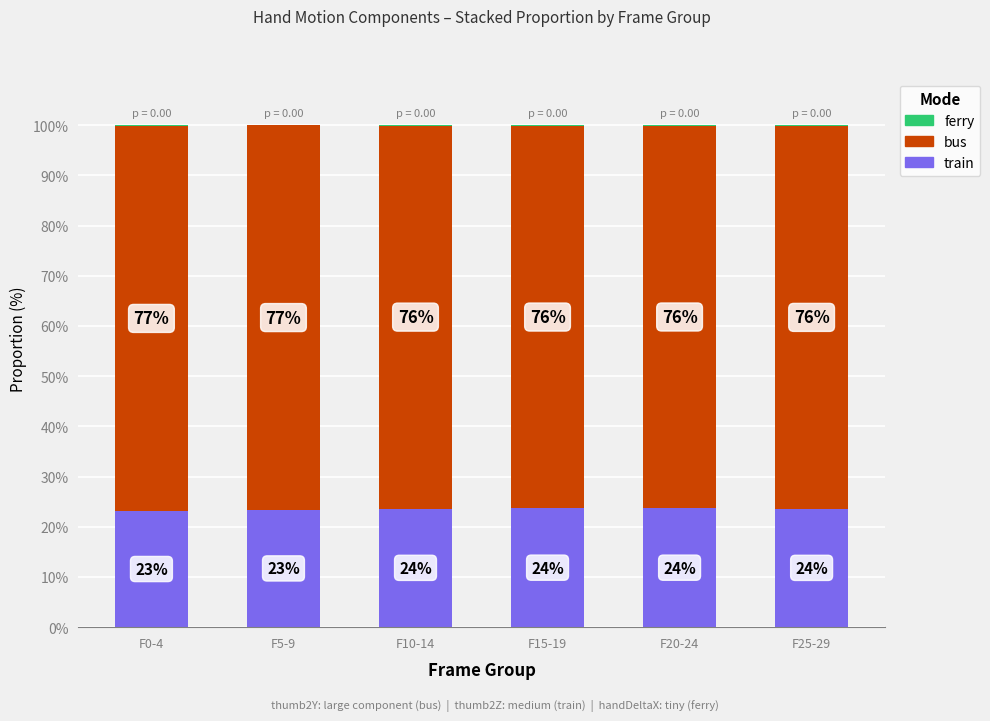

What is the total value across all series at F10-14?

100.0